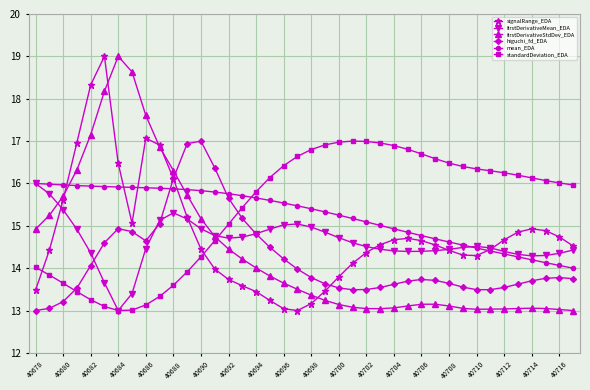

What is the smallest value displayed?

13.0